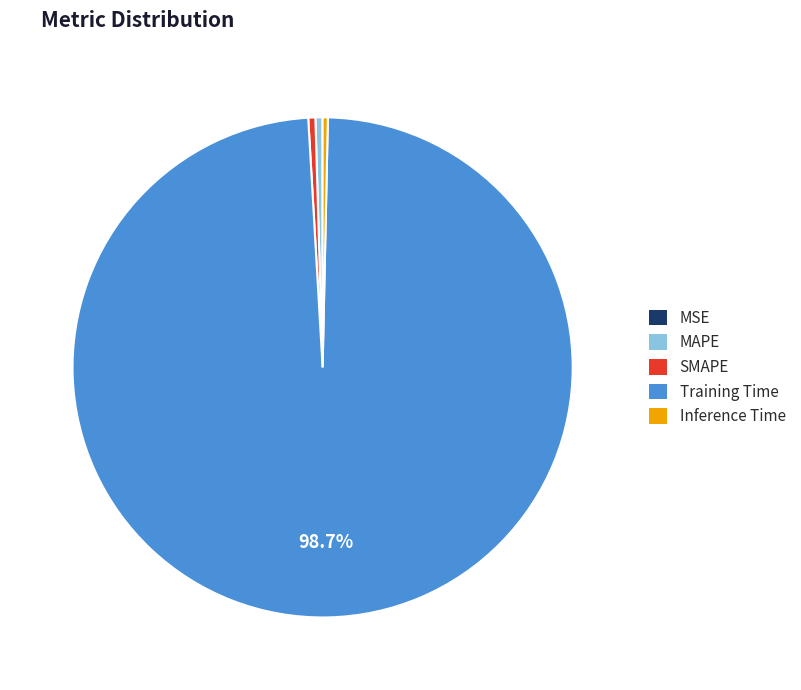

Between MAPE and Training Time, which is larger?

Training Time